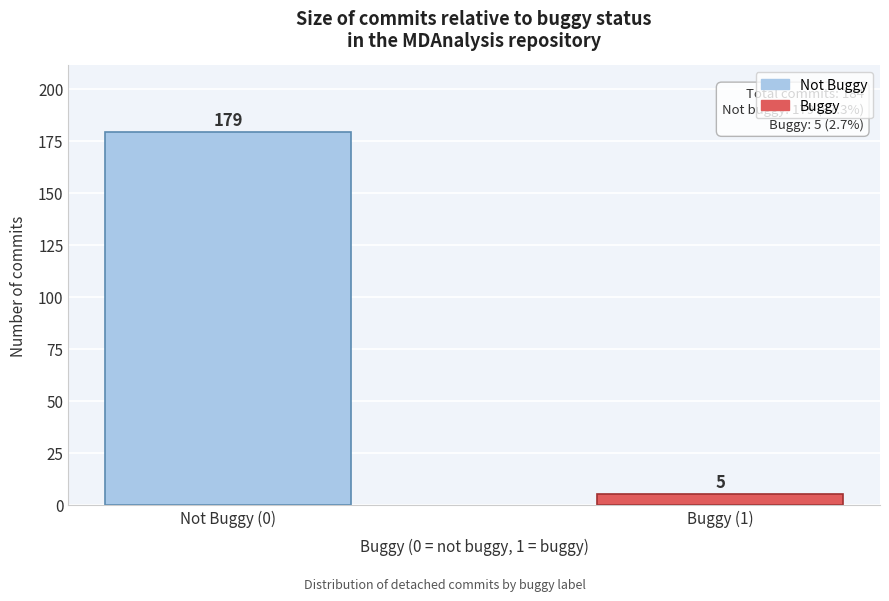

Reading left to right, extract all data points from this chart.

Not Buggy (0)=179	Buggy (1)=5